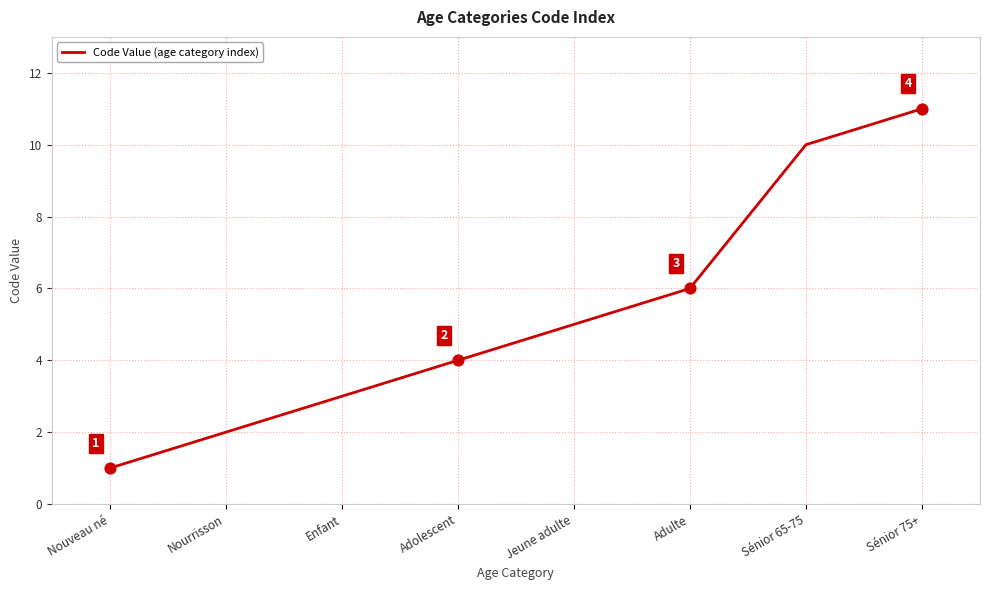

What is the change in value from Nouveau né to Adulte?

+5